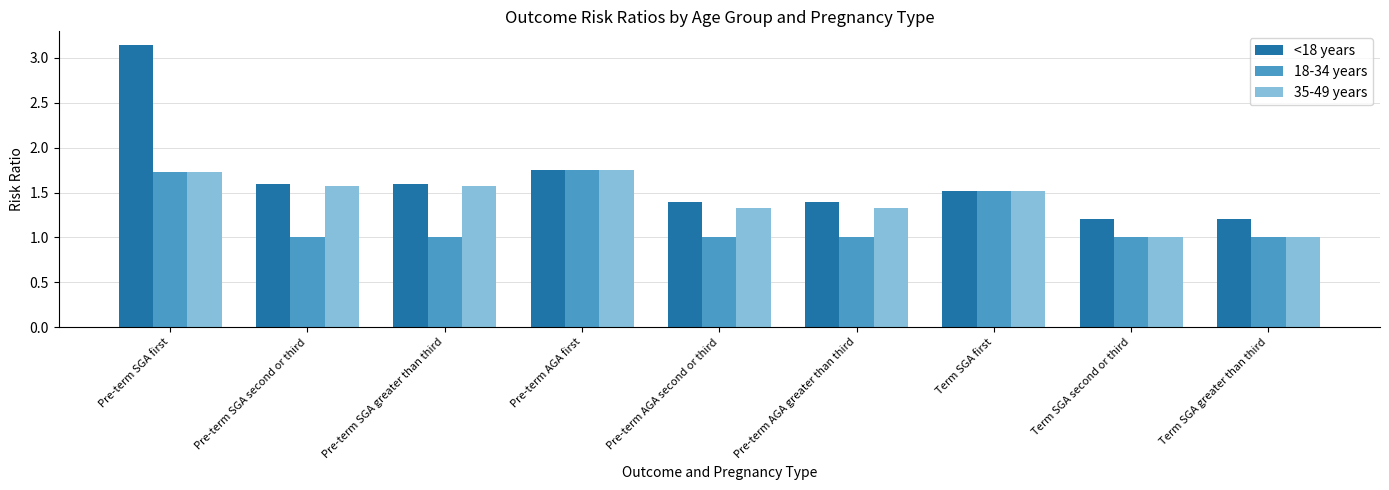

What is the difference between the 35-49 years values at Pre-term SGA second or third and Pre-term AGA greater than third?

0.2